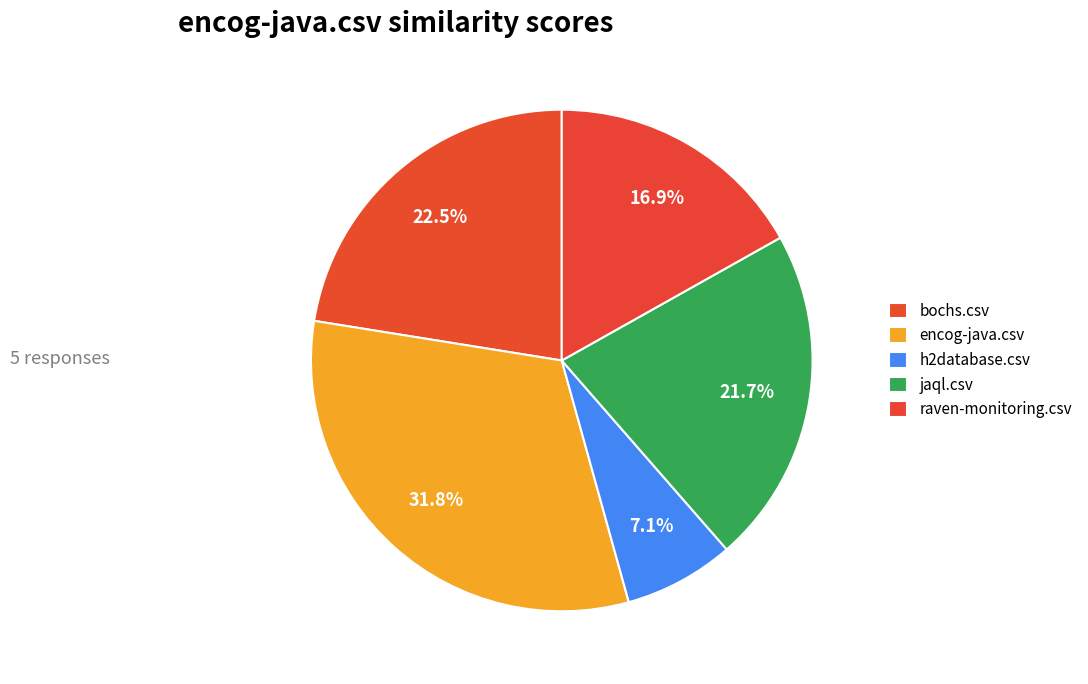

Count the number of slices in the pie.

5